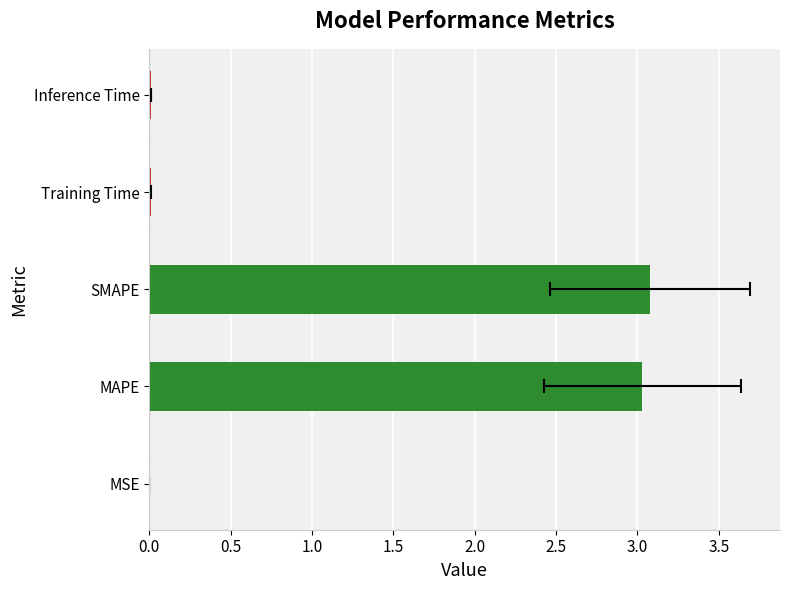

What is the difference between the maximum and minimum values?

3.1